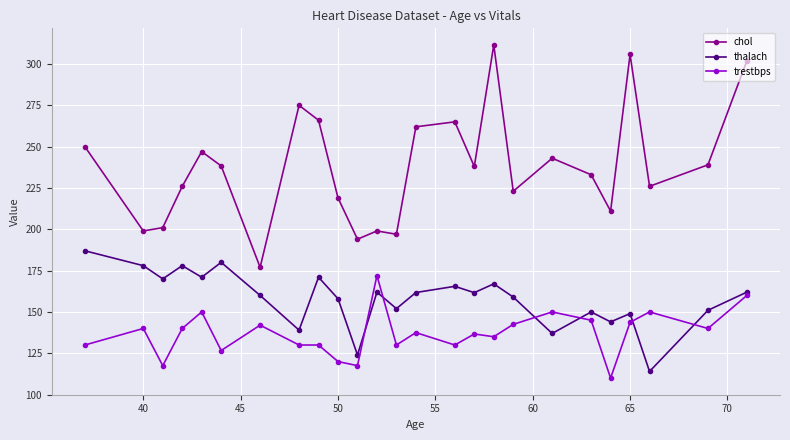

Which series has the largest total across all categories?

chol